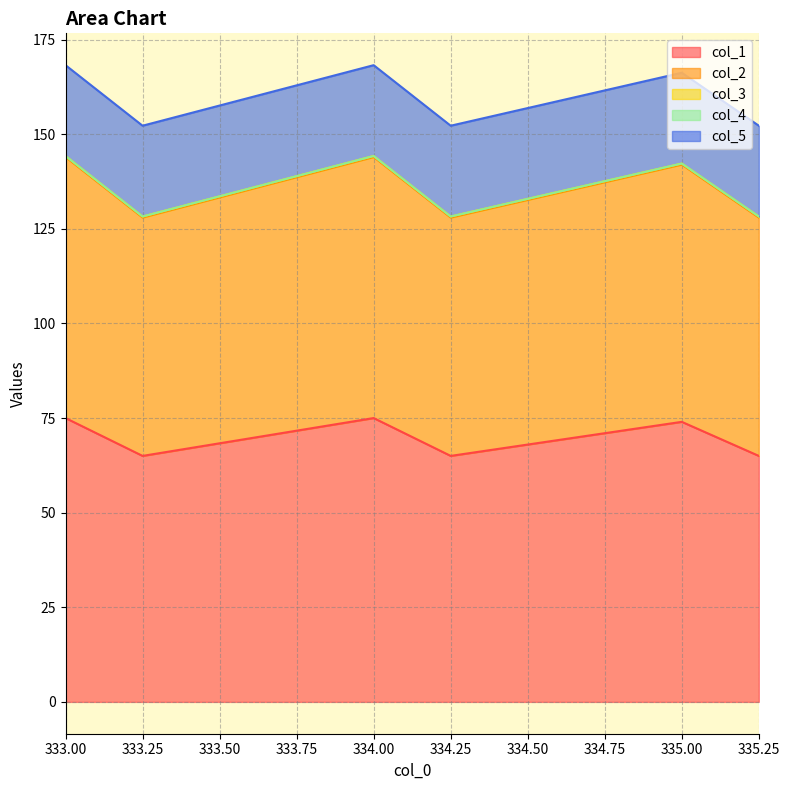

True or false: col_4 and col_5 intersect in this chart.

False